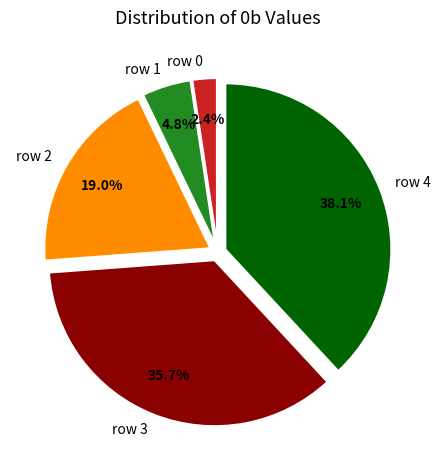

Which slice is the largest?

row 4